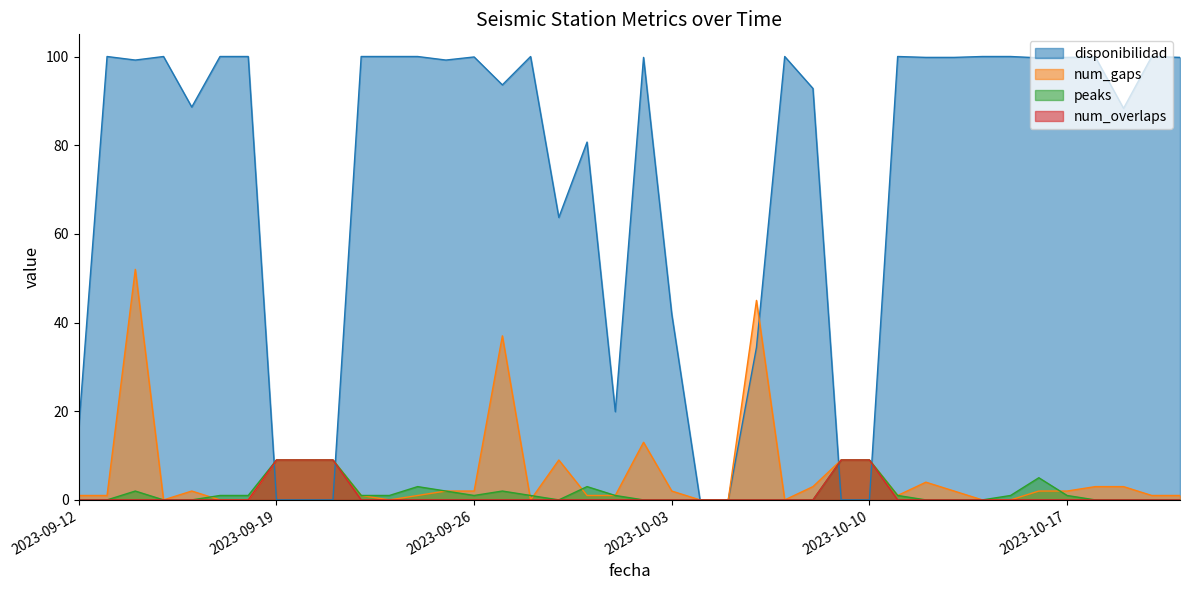

The peaks series shows 0.0 at 2023-10-08. True or false?

True